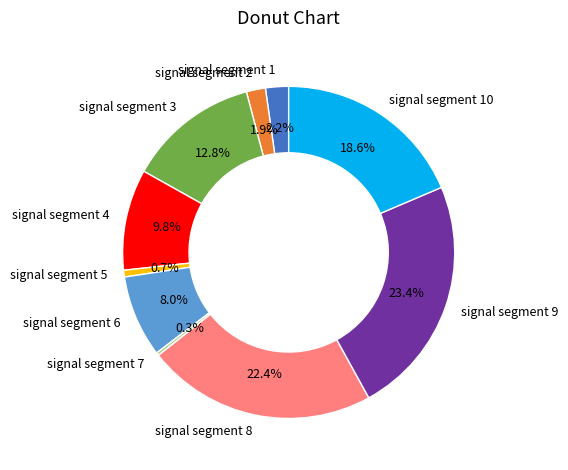

Which category has the biggest portion of the pie?

signal segment 9